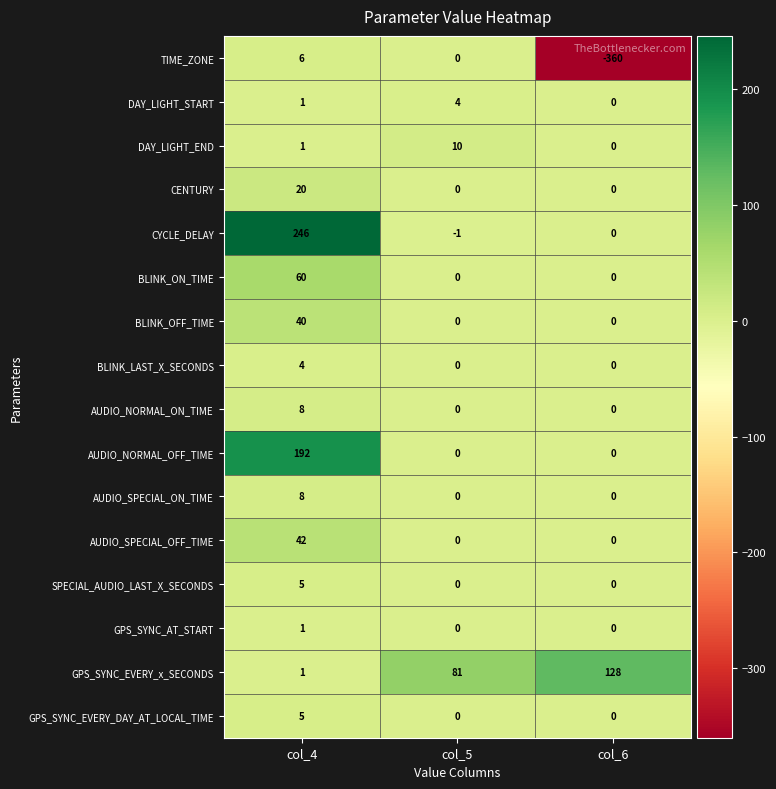

What is the sum of the TIME_ZONE values at col_6 and col_4?

-354